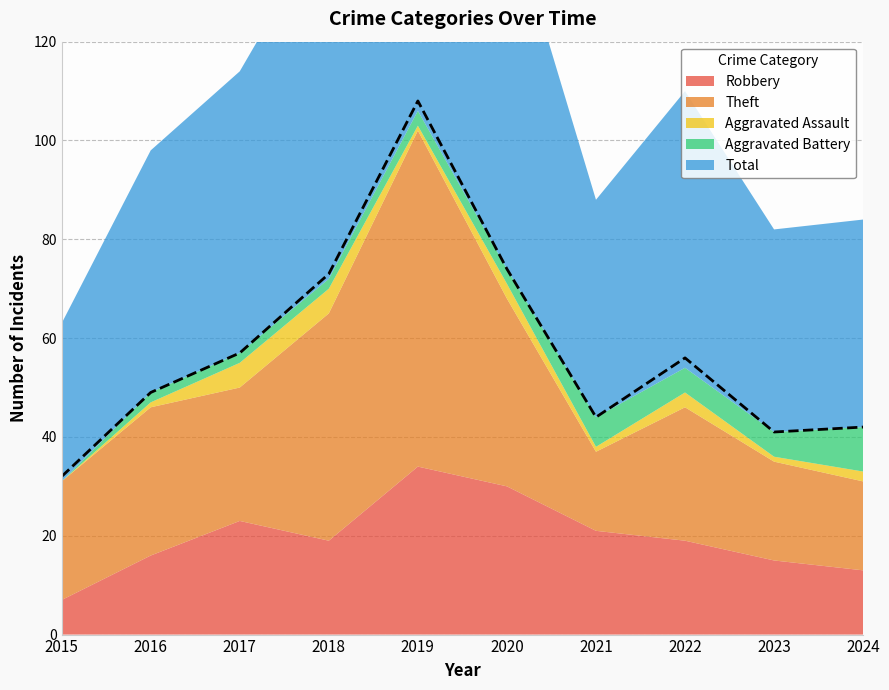

True or false: Total has more than 1 points higher than both neighbors.

True